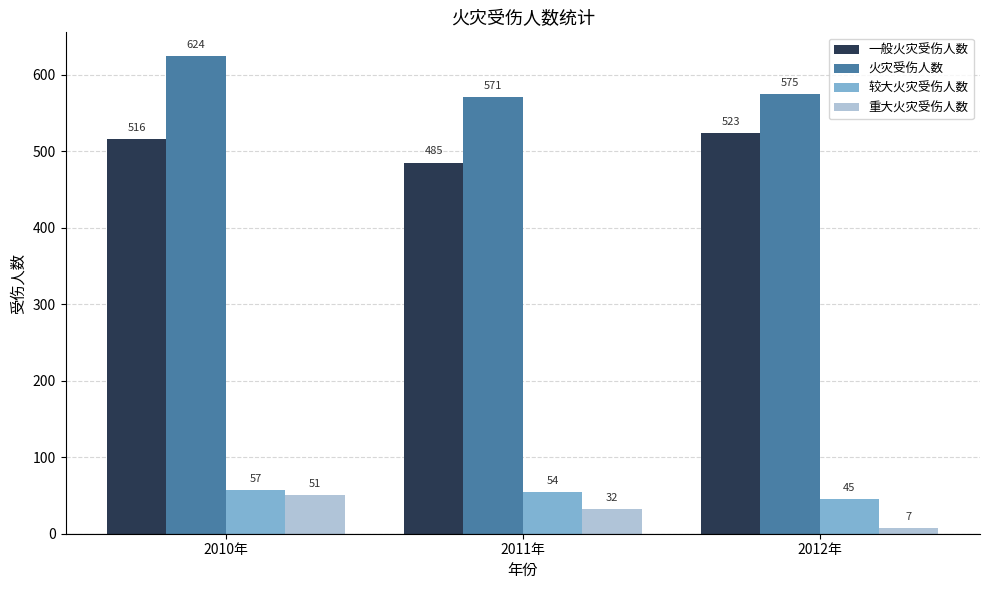

Reading left to right, list all the values displayed in this chart.

一般火灾受伤人数: 2010年=516	2011年=485	2012年=523
火灾受伤人数: 2010年=624	2011年=571	2012年=575
较大火灾受伤人数: 2010年=57	2011年=54	2012年=45
重大火灾受伤人数: 2010年=51	2011年=32	2012年=7